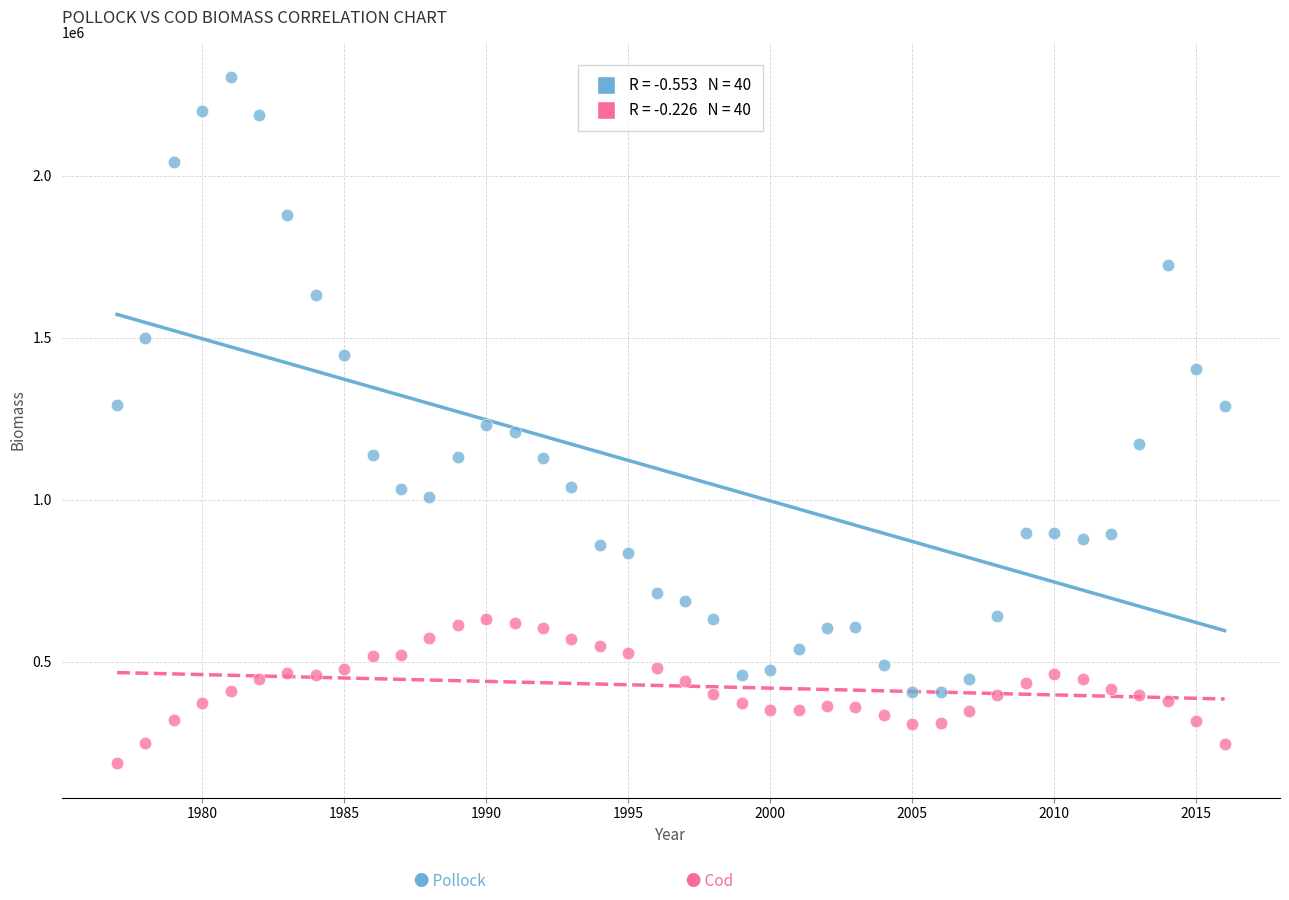

Across all data points, what is the range of X values (max minus min)?

39.0